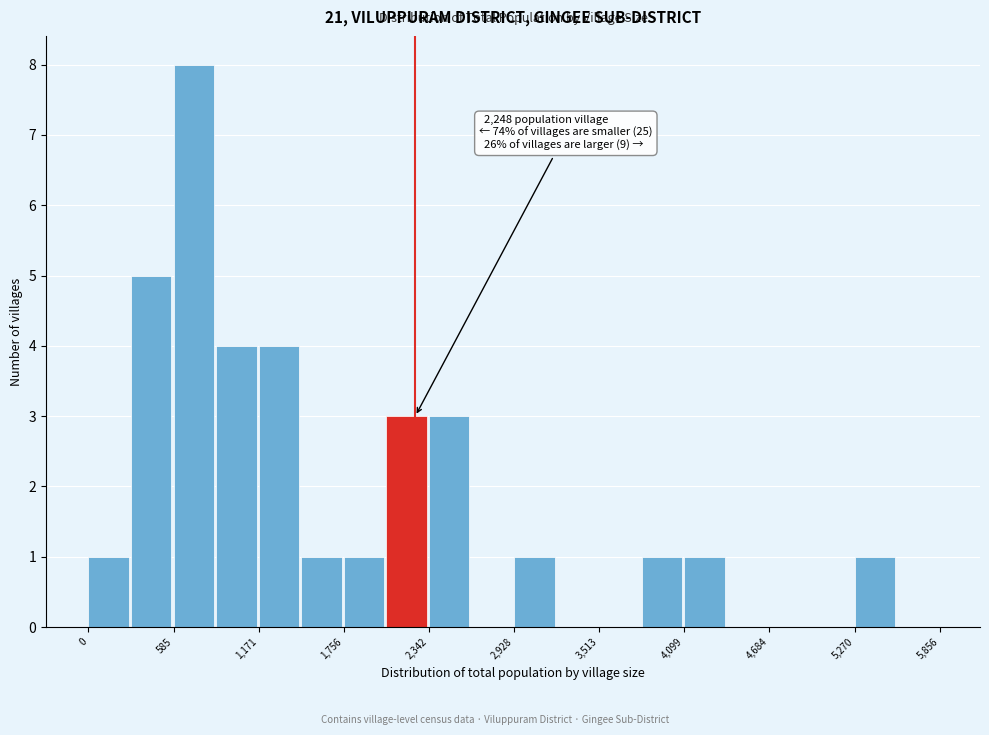

Around what value on the x-axis is the tallest bar? Give the approximate position of its centre, as read against the axis.

700